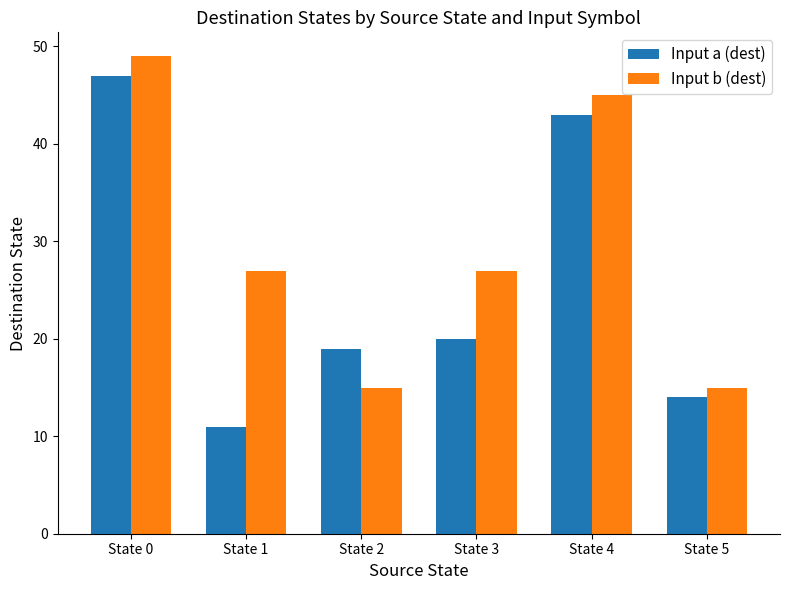

Reading left to right, transcribe all the data shown in this chart.

Input a (dest): 47	11	19	20	43	14
Input b (dest): 49	27	15	27	45	15